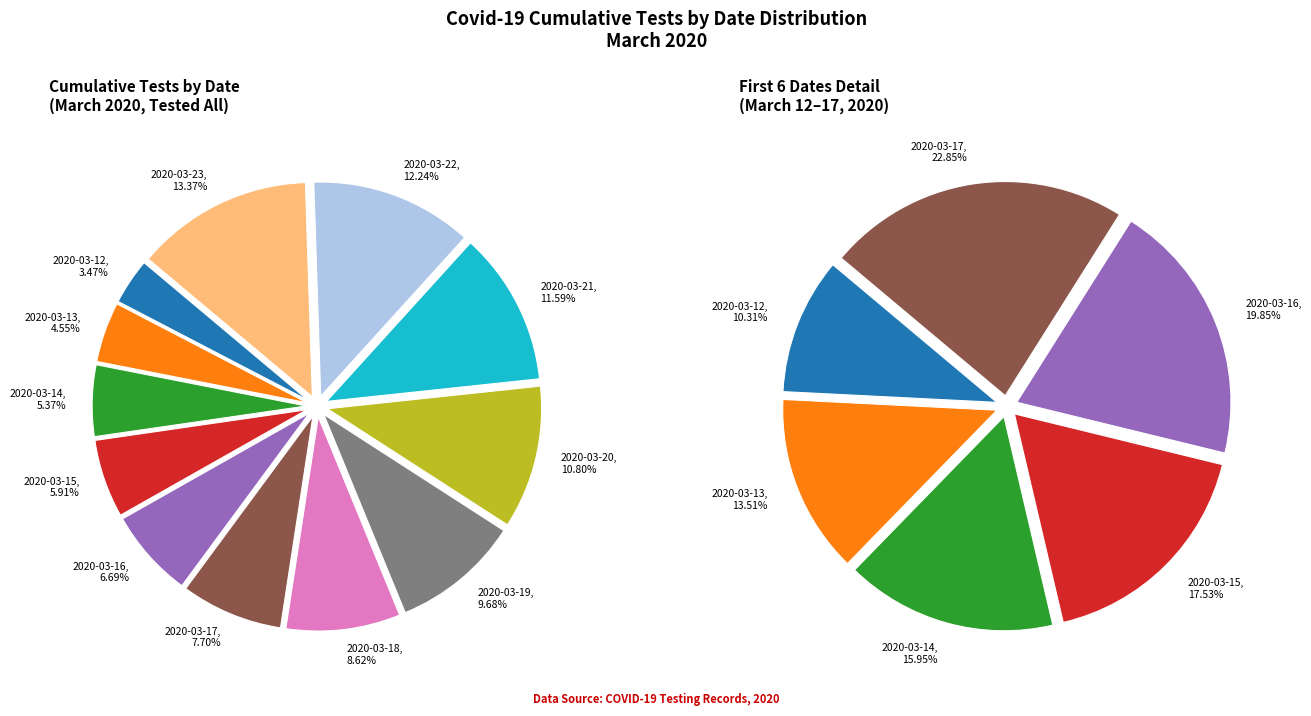

The 2020-03-13 slice represents 5% of the pie. True or false?

True